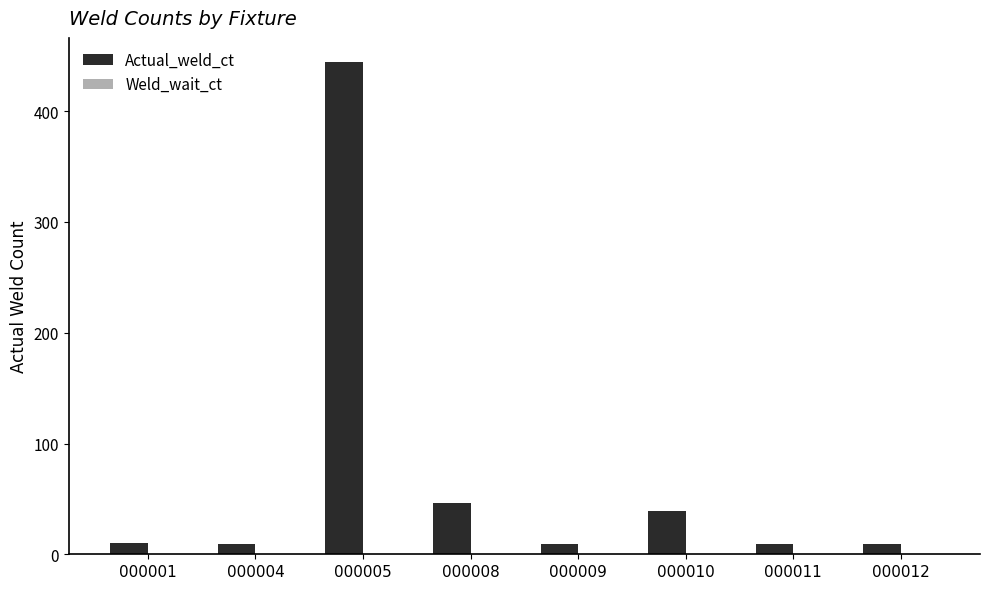

How many series are shown in this chart?

1